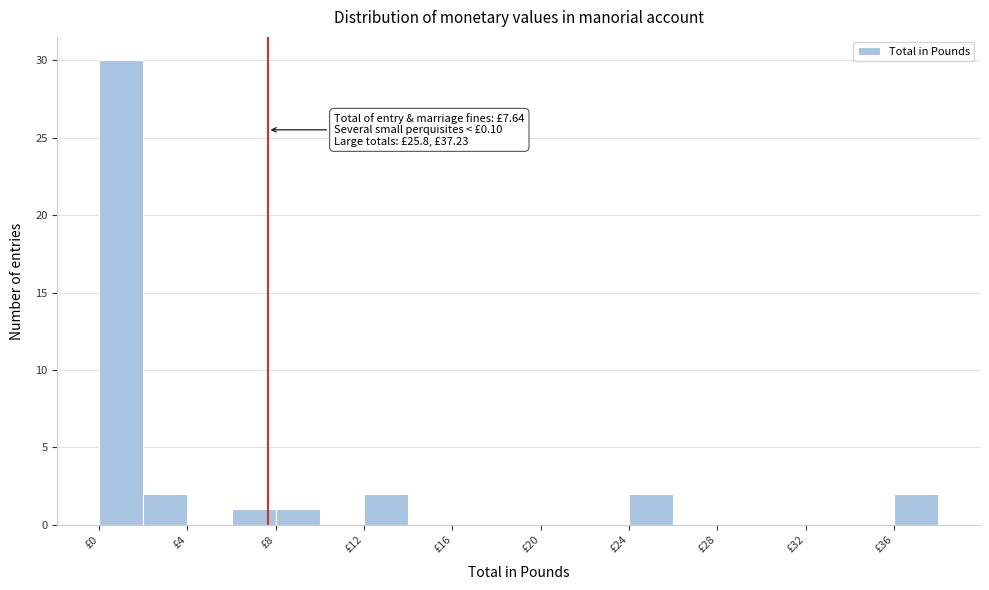

Which range on the x-axis has the tallest bar?

0 to 2